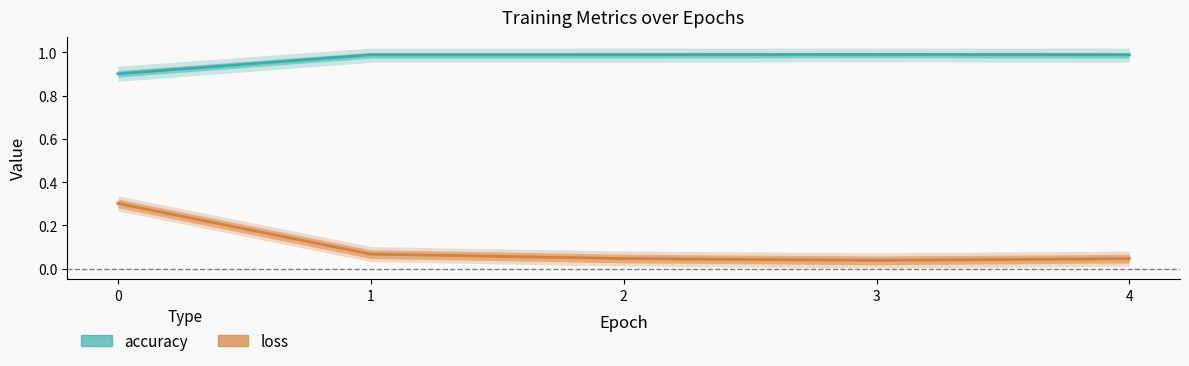

At which label does loss reach its minimum?

3